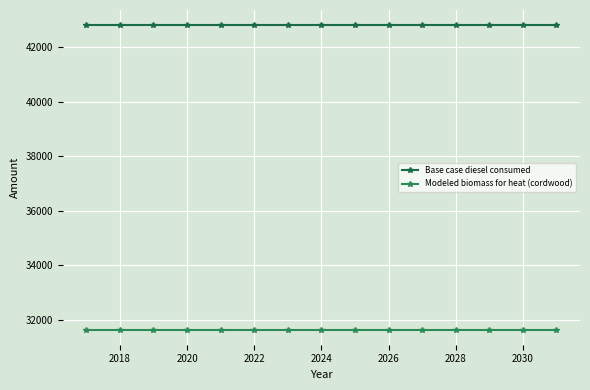

True or false: Modeled biomass for heat (cordwood) and Base case diesel consumed intersect in this chart.

False